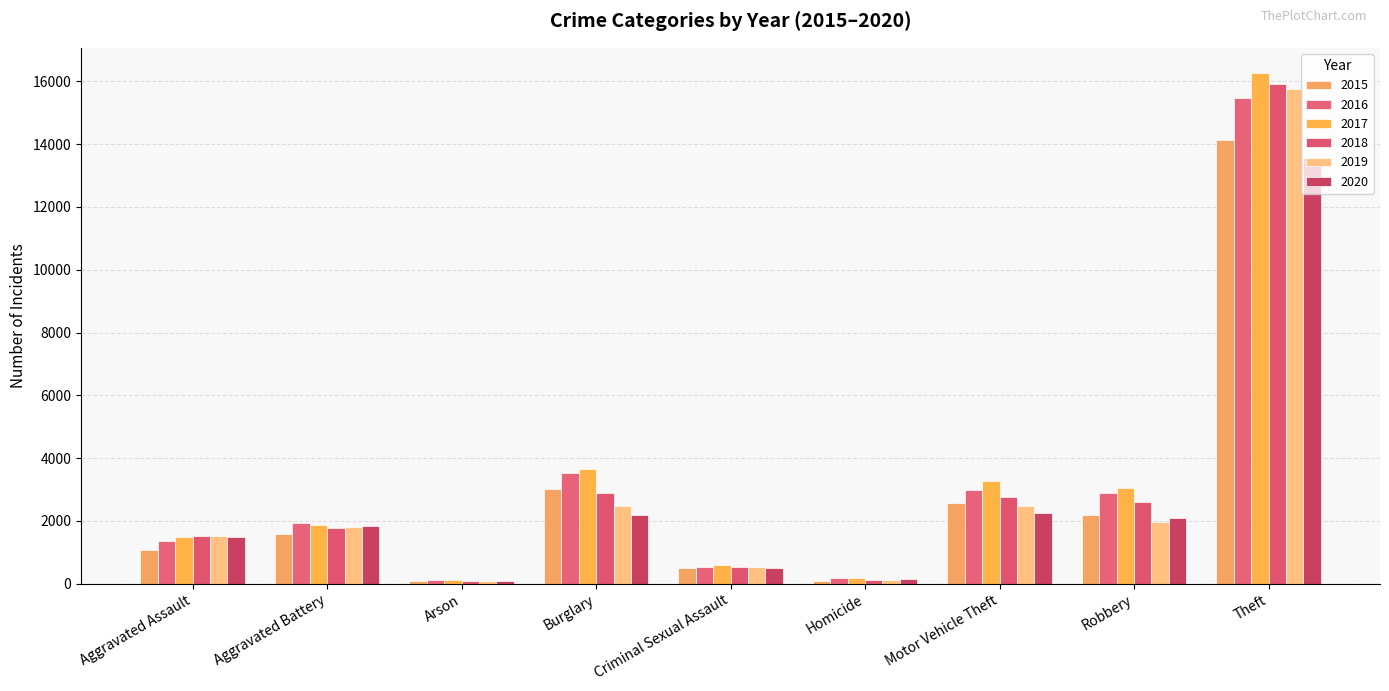

The 2016 series shows 134 at Arson. True or false?

True